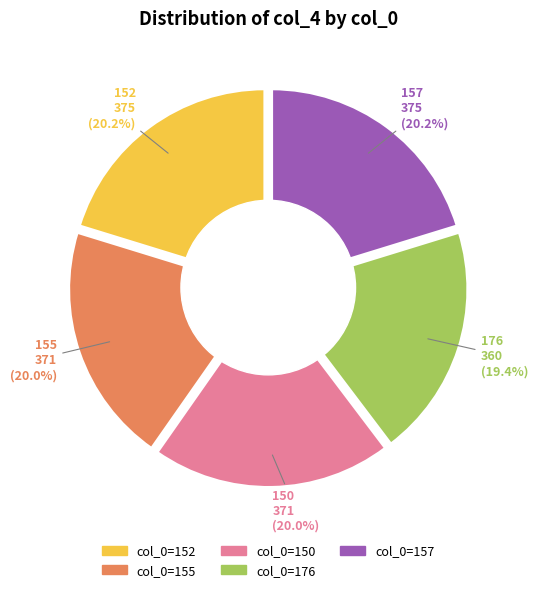

What is the change in value from 152 to 155?

-4